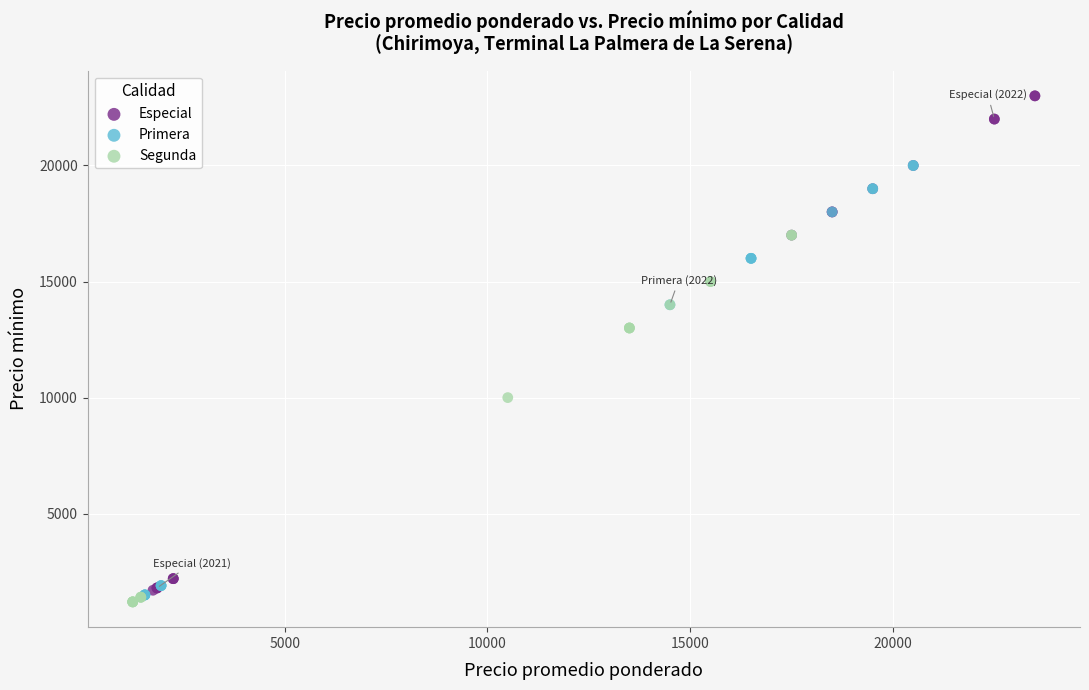

Which series has the widest spread of Y values?

Especial